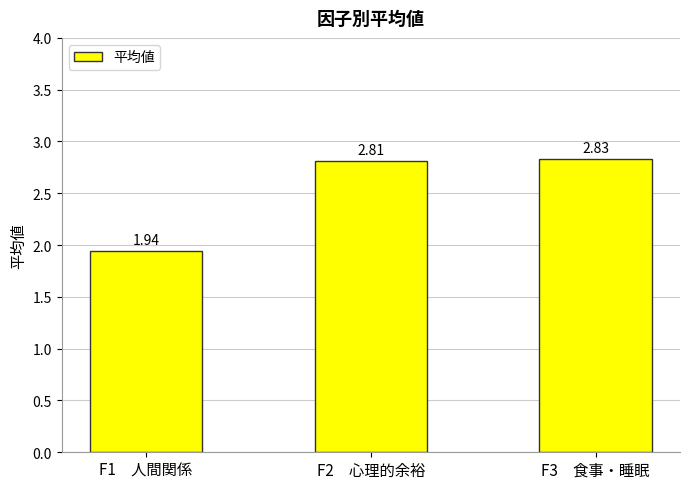

What is the difference between the maximum and minimum values?

0.9